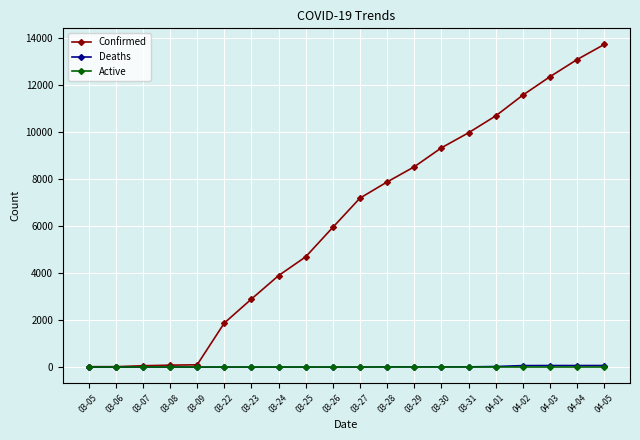

At which label is Confirmed closest to 6870?

03-27